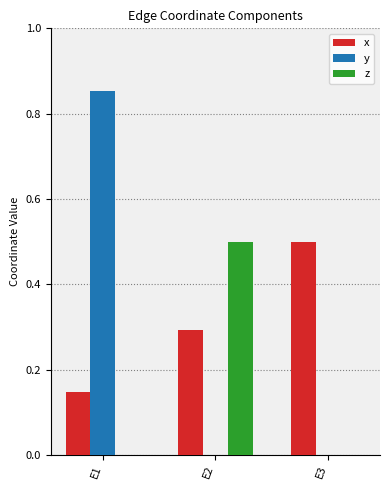

What is the sum of the x values at E1 and E3?

0.6